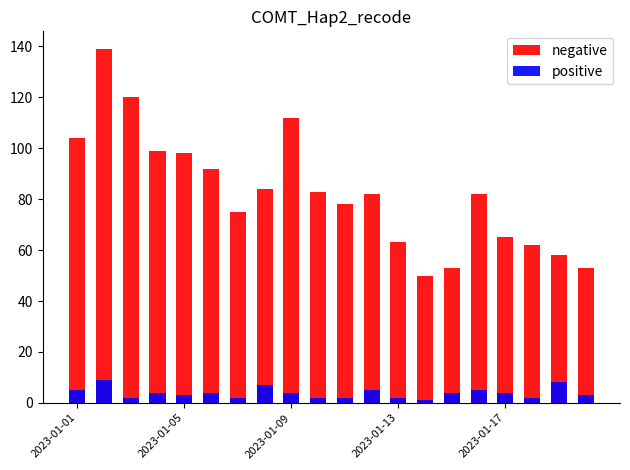

What is the difference between the second highest and second lowest values in the negative series?

67